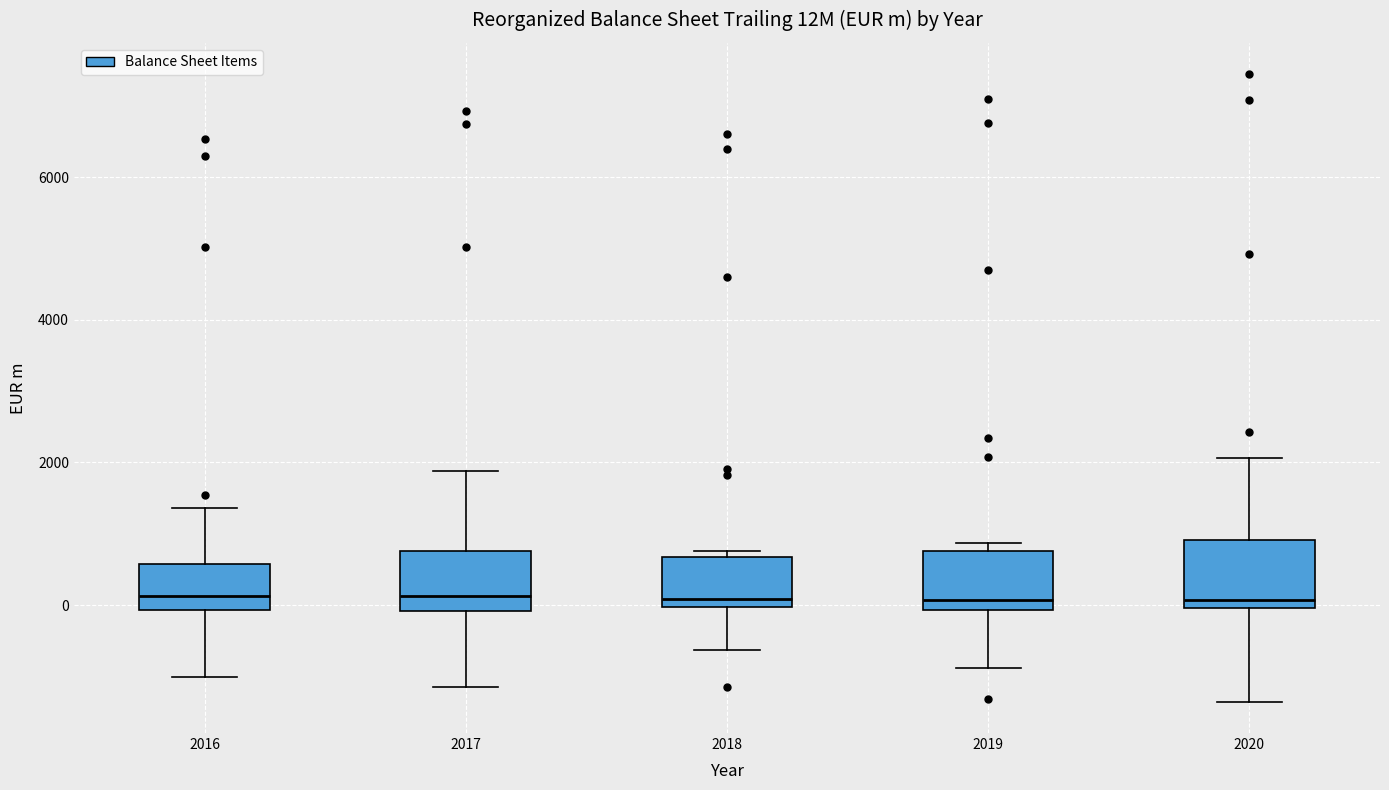

Reading left to right, read every box against the y-axis: the position of its median line, the range the box covers, and the ends of its whiskers. The values are not printed on the chart, so give them approximately, as read against the axis.

2016: median 200, box 0 to 600, whiskers -1000 to 1400
2017: median 200, box 0 to 800, whiskers -1200 to 1800
2018: median 0 (just above the box's lower edge), box 0 to 600, whiskers -600 to 800
2019: median 0 (just above the box's lower edge), box 0 to 800, whiskers -800 to 800 (just above the box's upper edge)
2020: median 0 (just above the box's lower edge), box 0 to 1000, whiskers -1400 to 2000